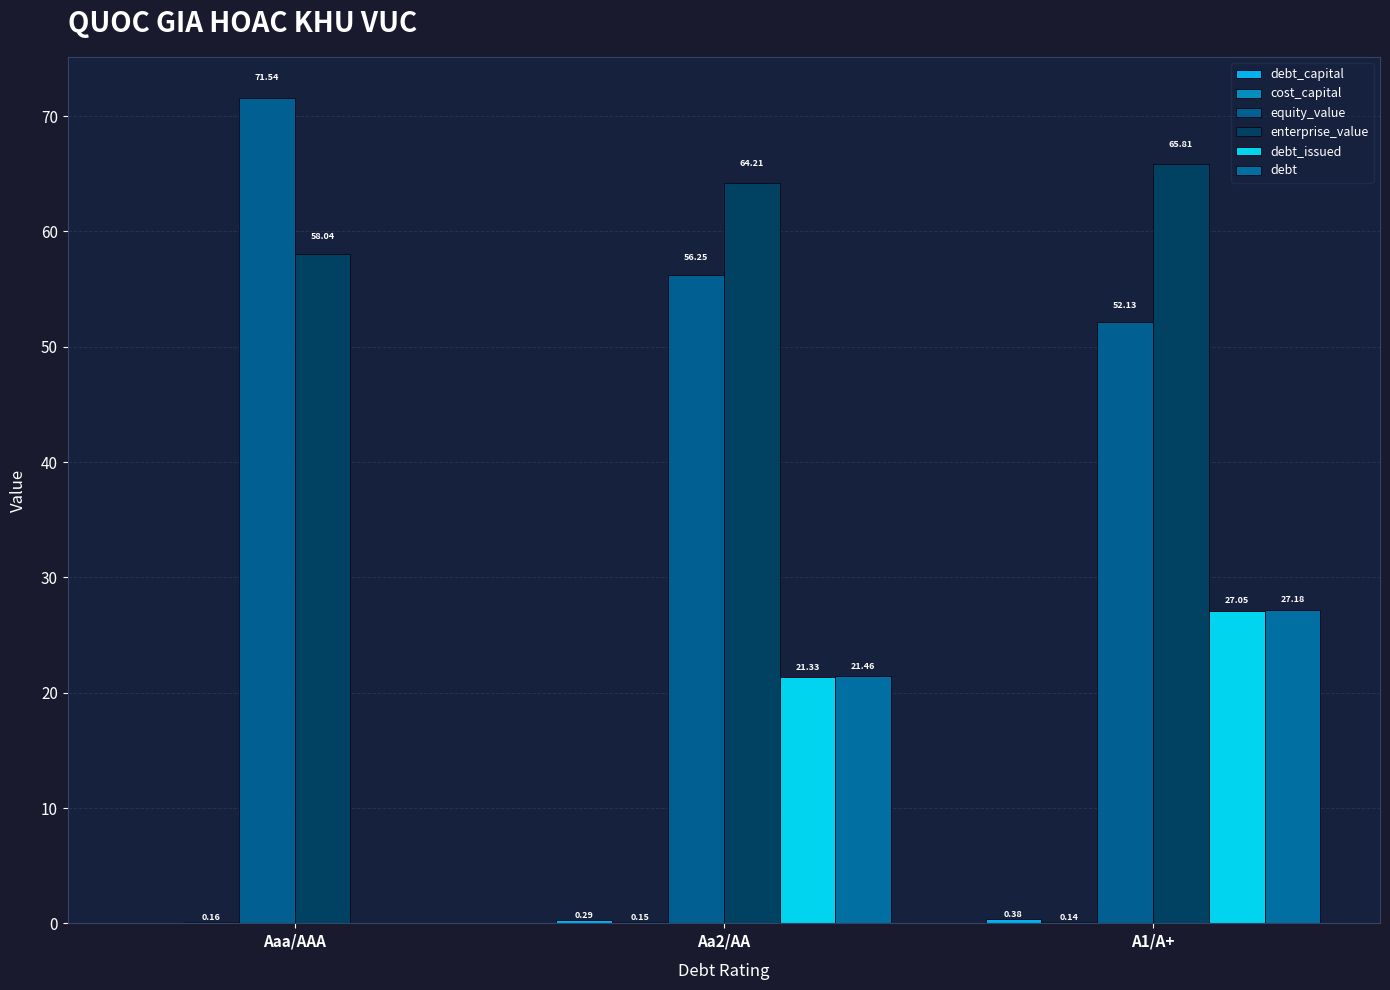

Which series changed the most between Aaa/AAA and Aa2/AA?

debt